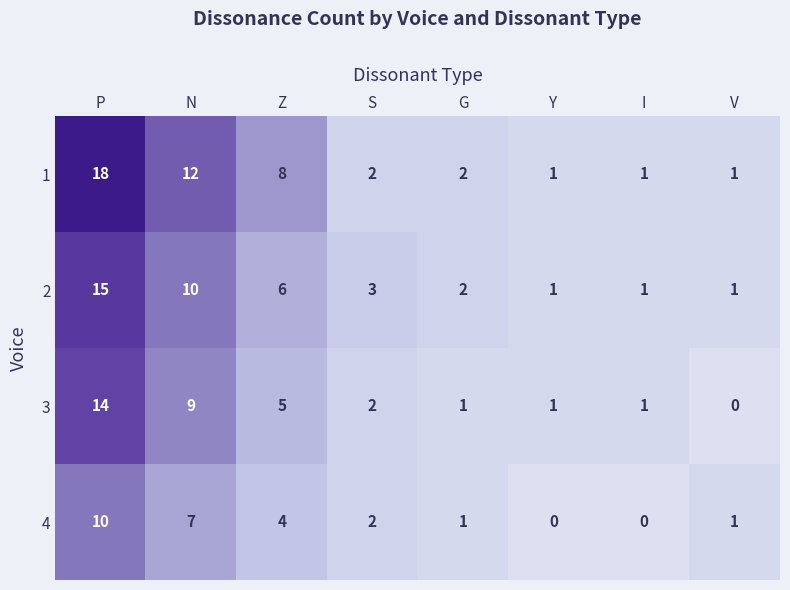

How many series are shown in this chart?

4